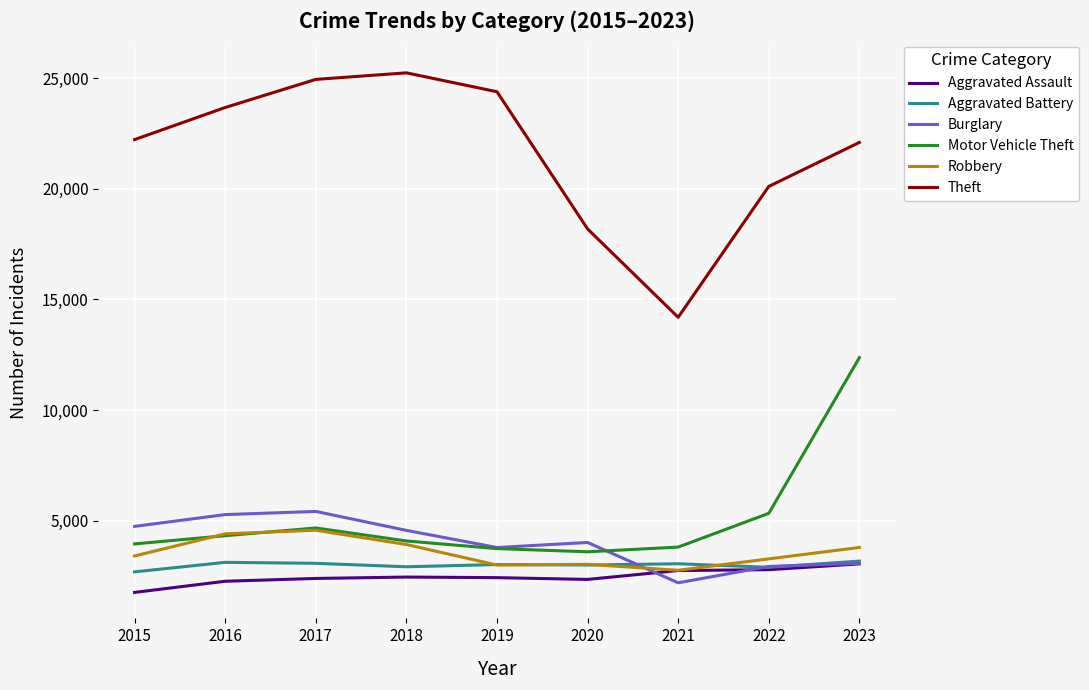

What is the average value of the Theft series?

21666